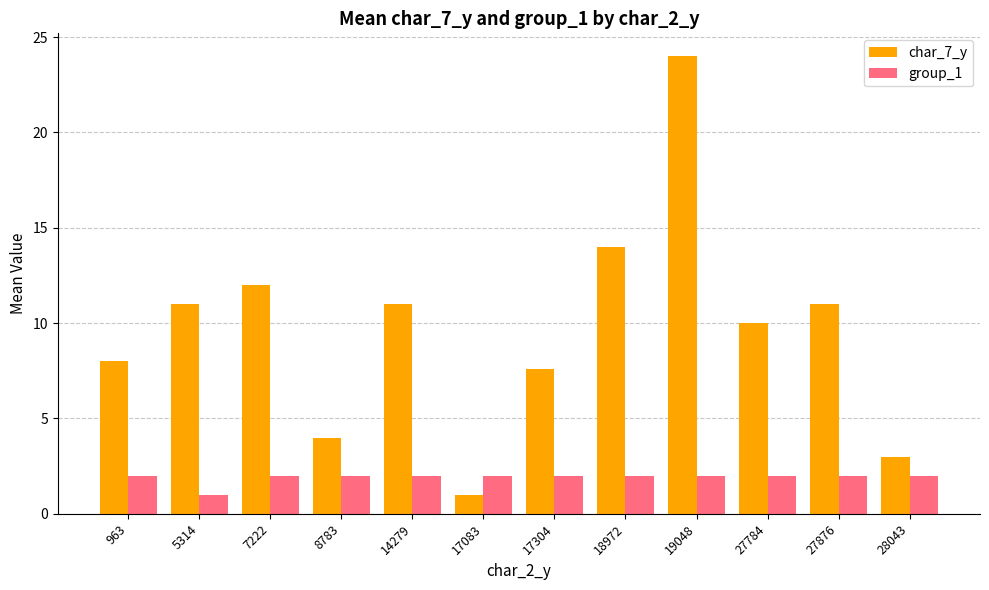

Does the chart contain any negative values?

No